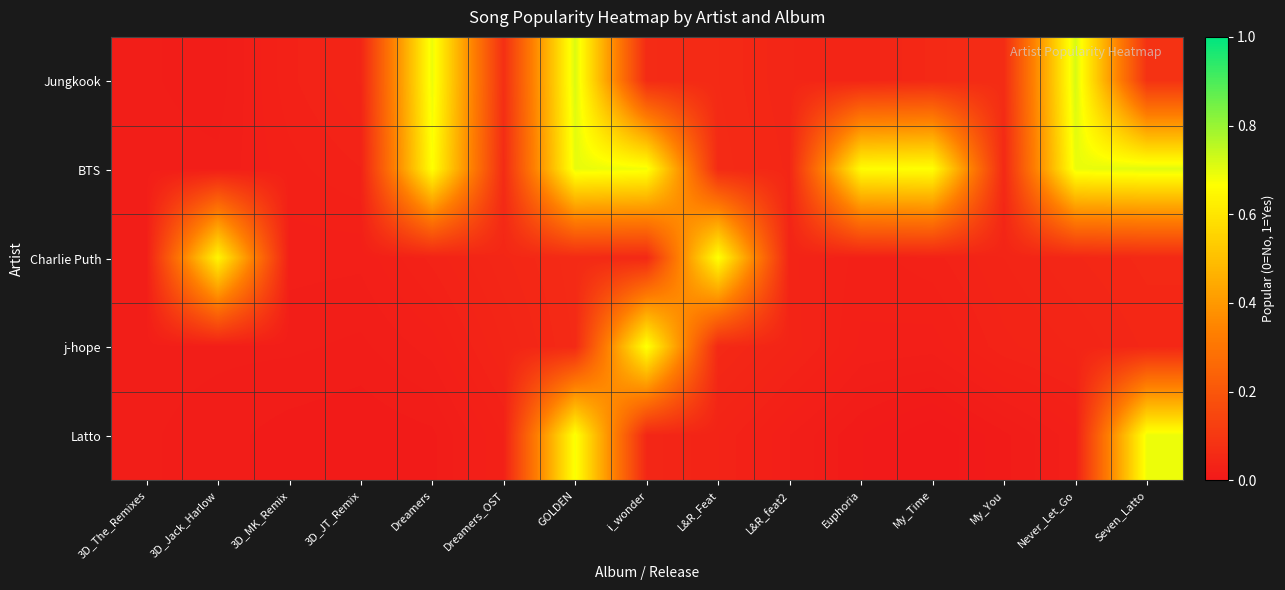

How many categories are shown in the chart?

15